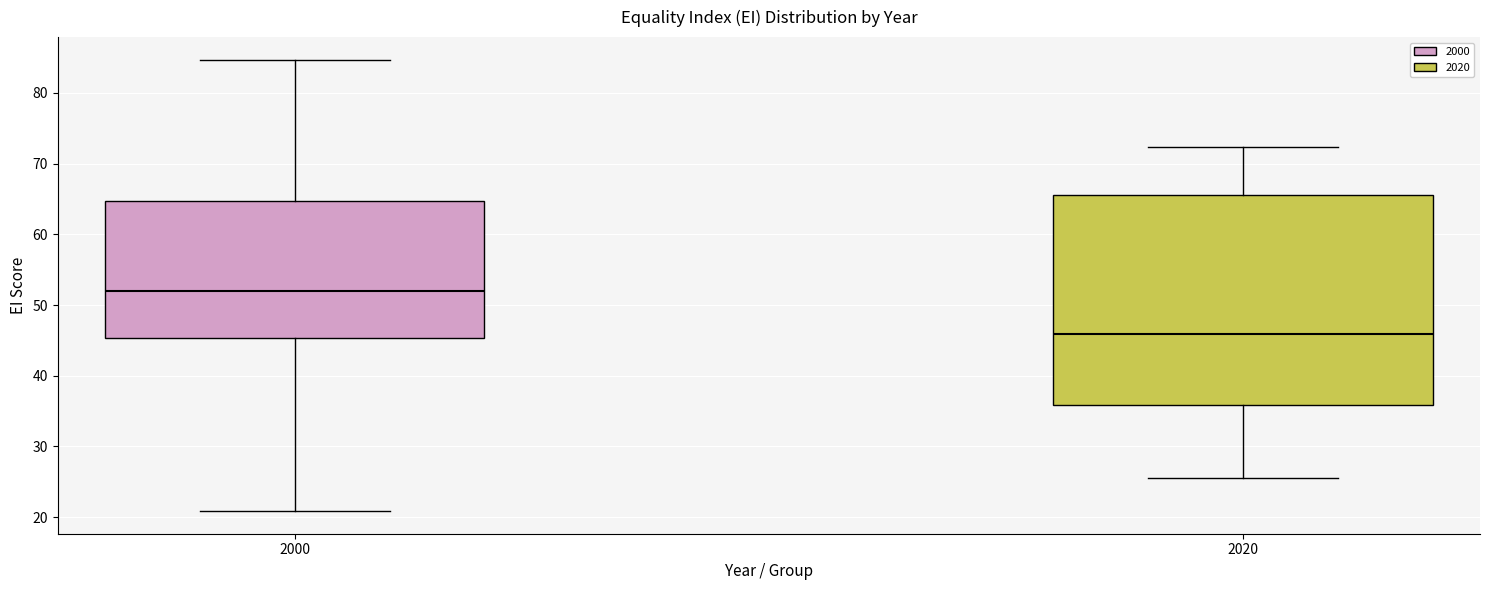

Where does the upper whisker of the box at x = 2020 end on the y-axis? The values are not printed on the chart, so give them approximately, as read against the axis.

72